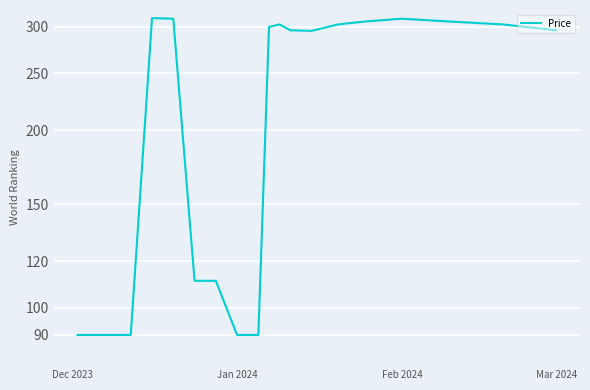

What is the value of the 5th point from the left?

310.0